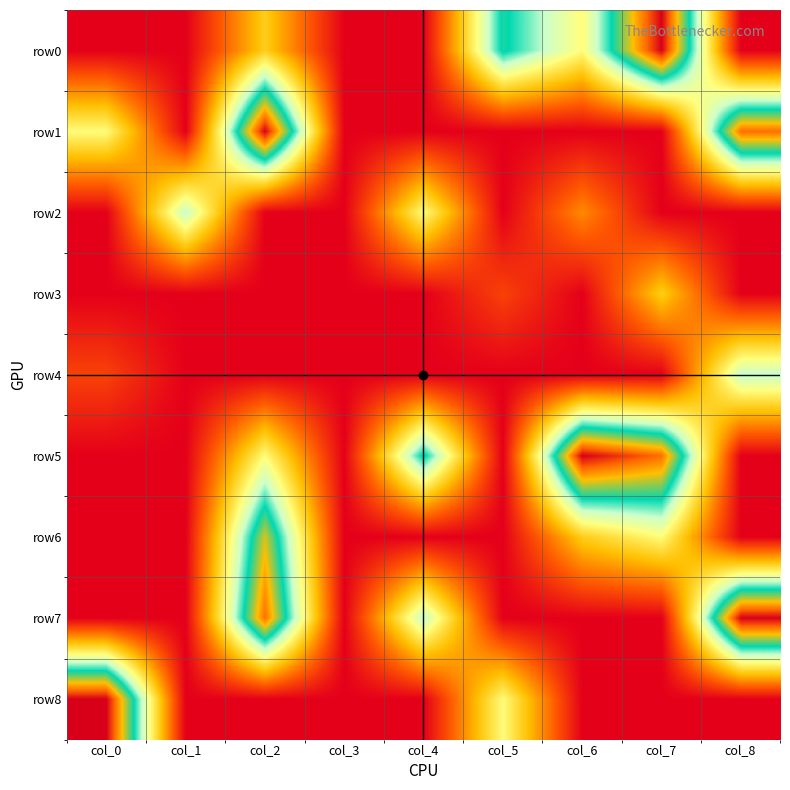

At col_1, list the series in order from smallest to largest.

row0, row1, row3, row4, row5, row6, row7, row8, row2